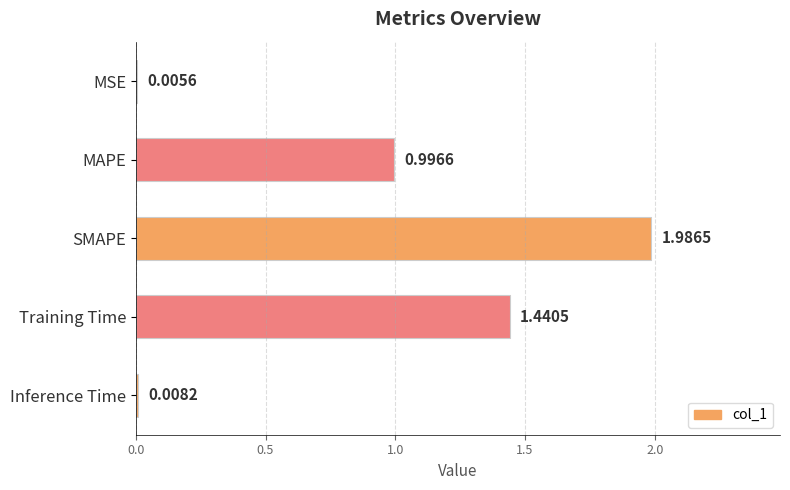

What is the sum of all values?

4.4